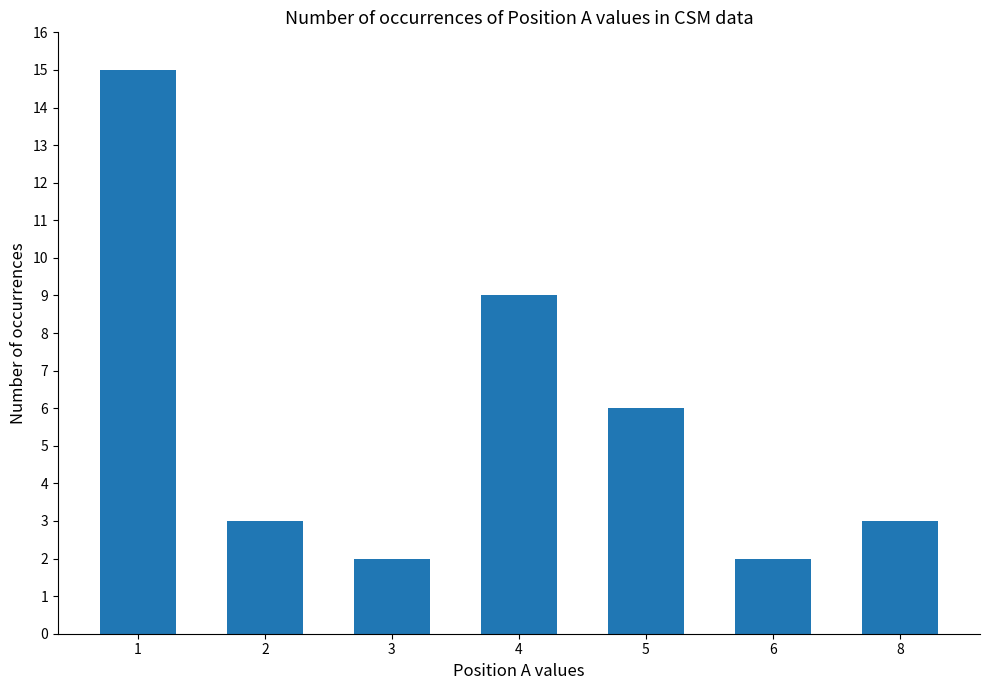

Are the bars horizontal?

No